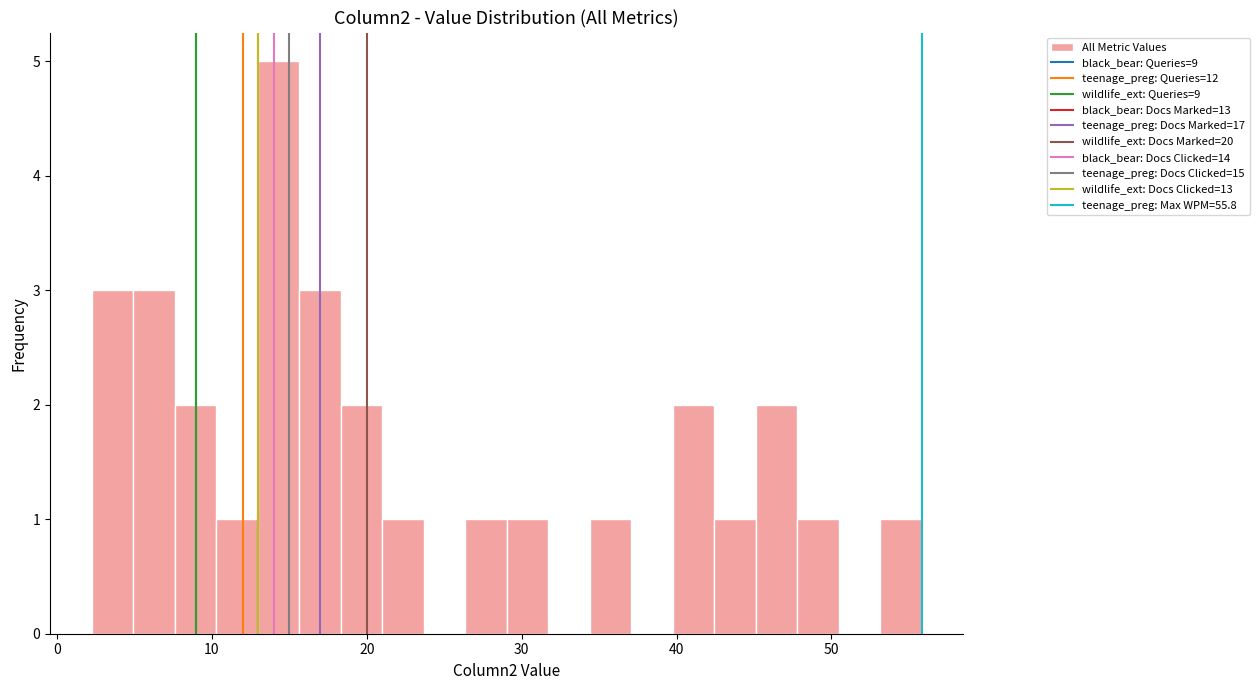

Read against the x-axis, roughly where is the centre of the tallest bar?

14